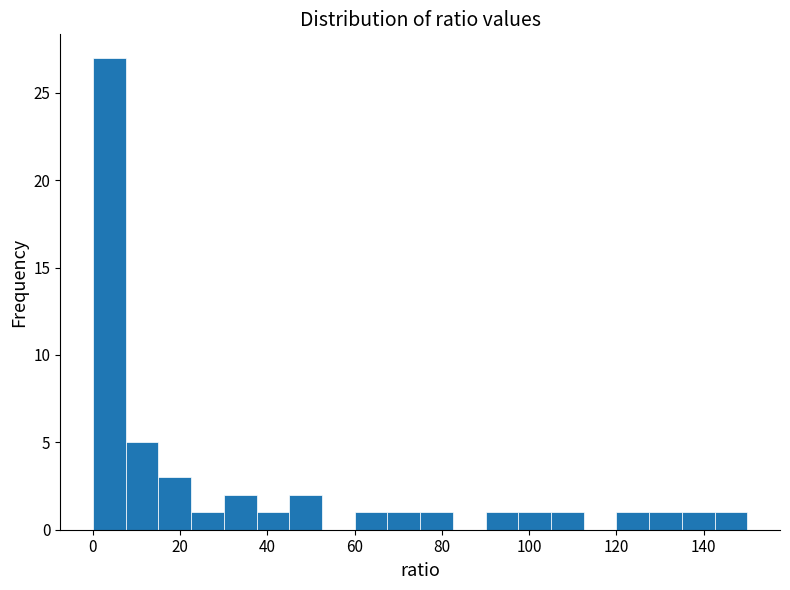

Read against the x-axis, roughly where is the centre of the tallest bar?

4